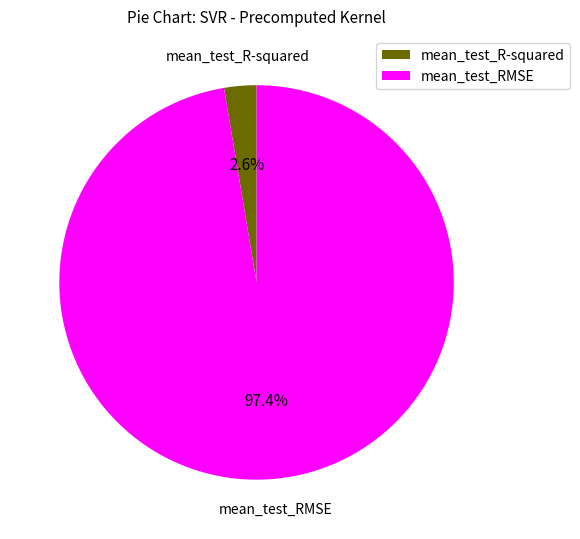

Rank the categories by value from lowest to highest.

mean_test_R-squared, mean_test_RMSE